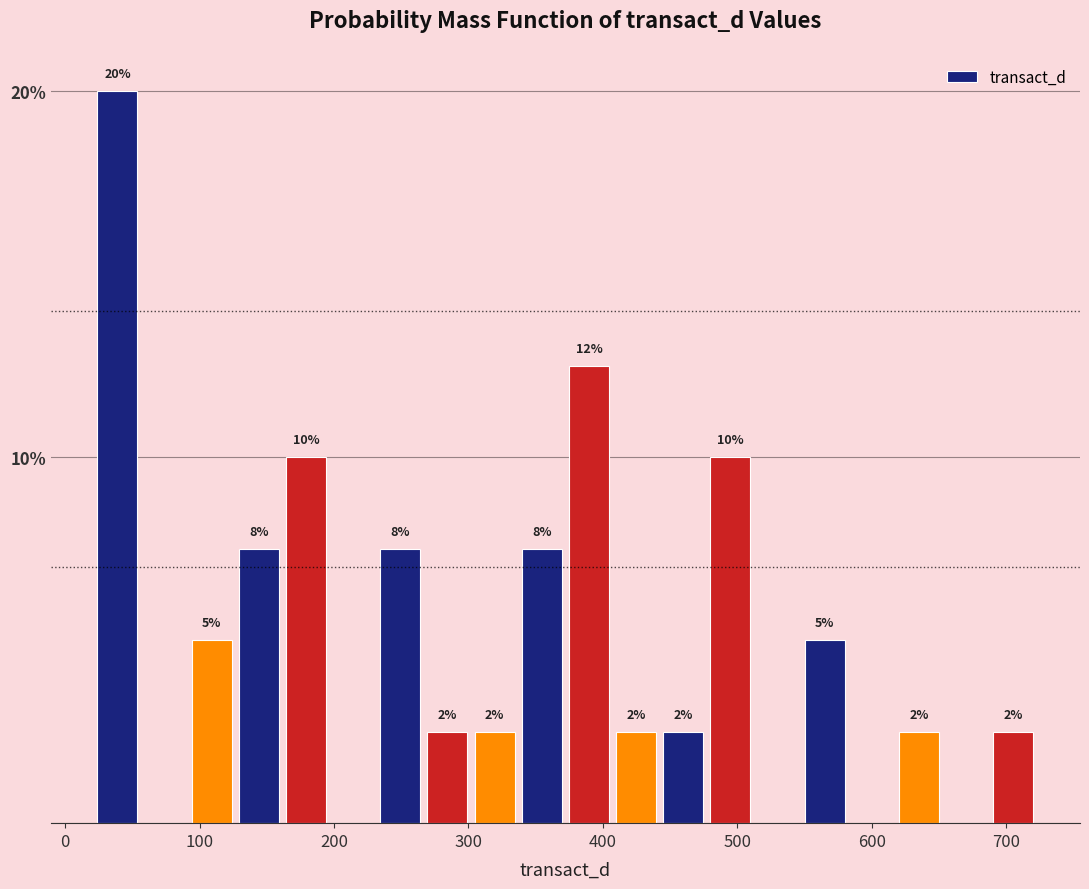

Around what value on the x-axis is the tallest bar? Give the approximate position of its centre, as read against the axis.

40